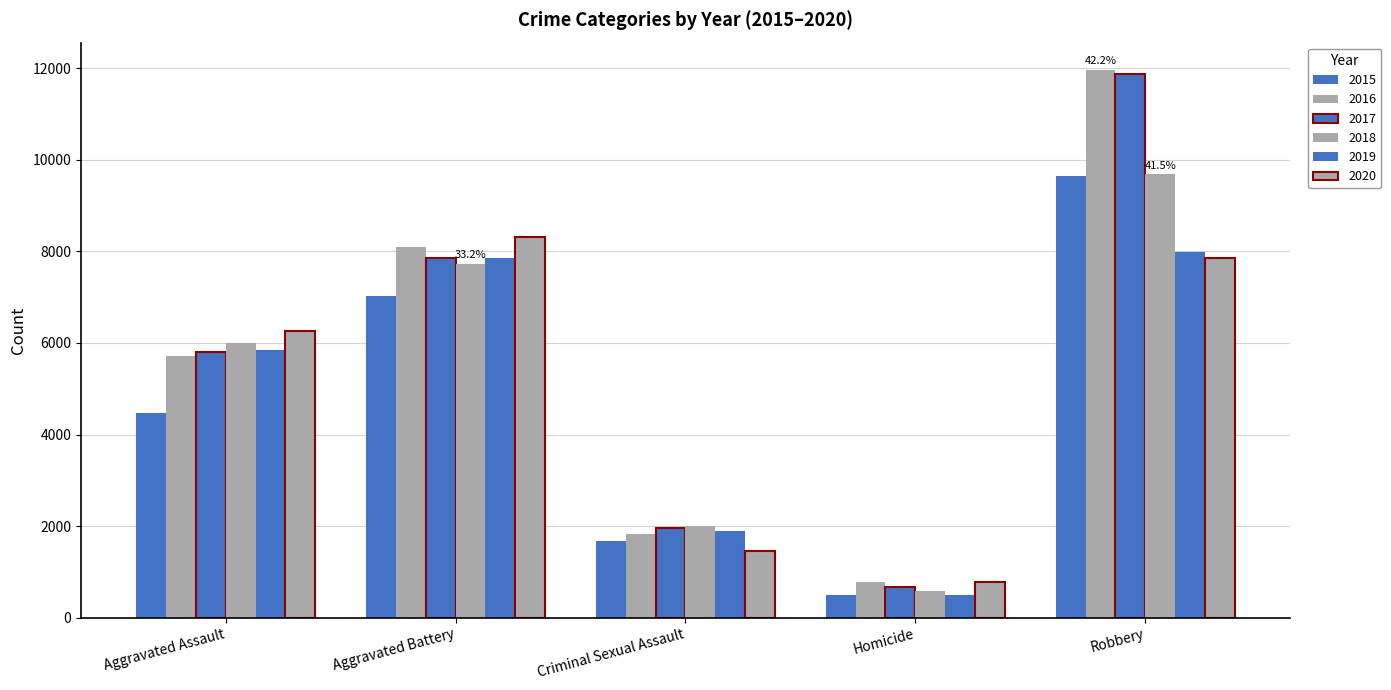

How many values in the 2020 series are below 6263?

2